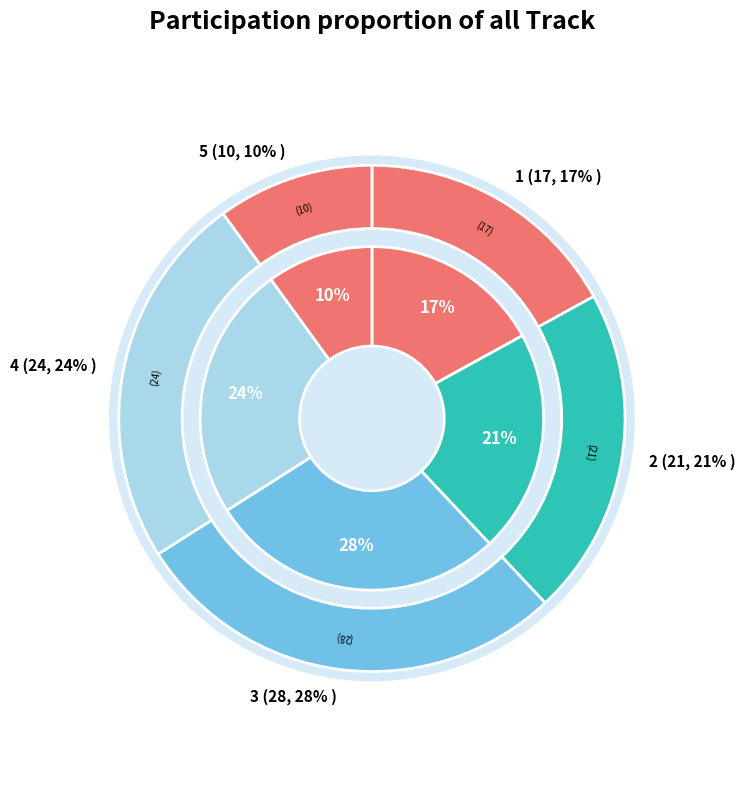

Which category has the smallest portion of the pie?

5